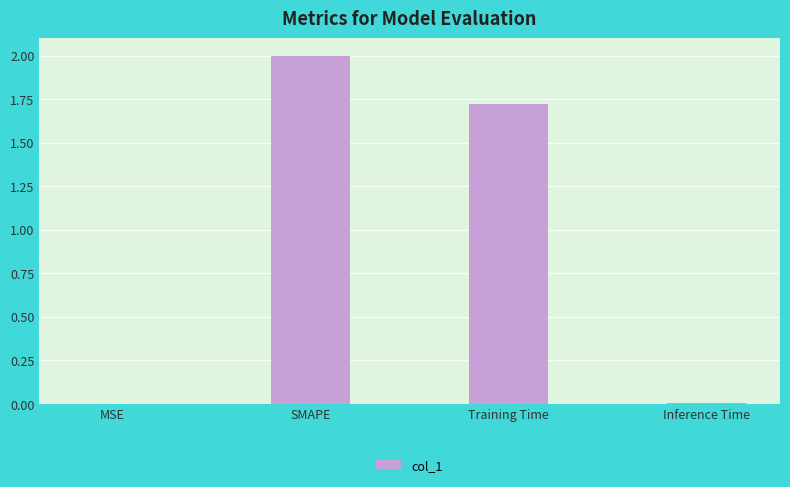

What is the ratio of the value at Training Time to the value at SMAPE?

0.9